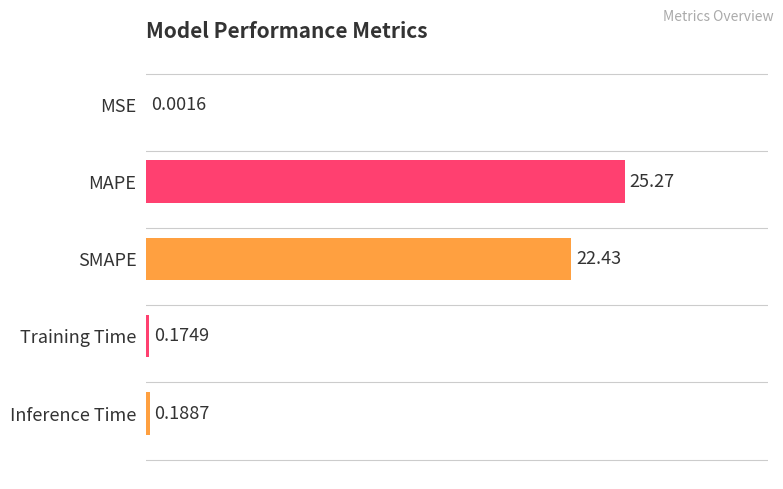

Are the bars horizontal?

Yes